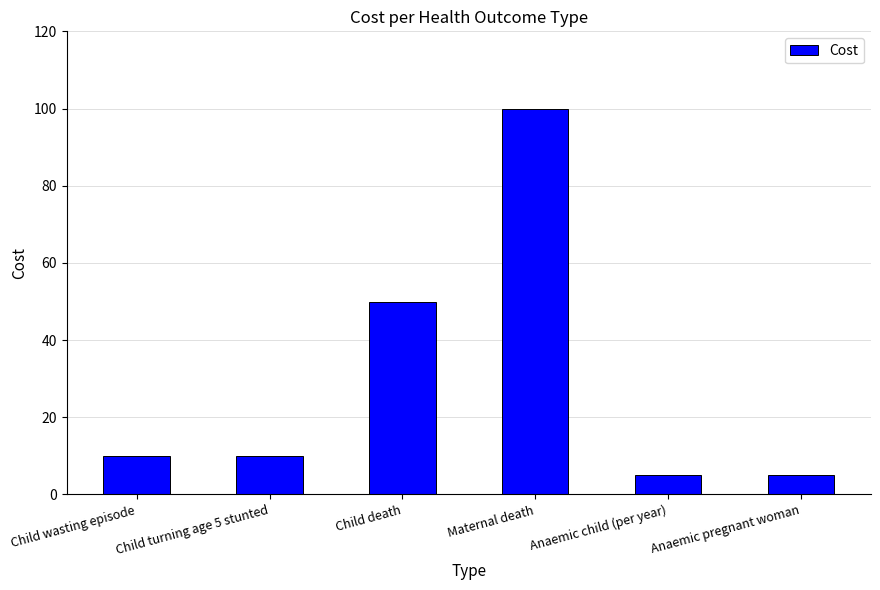

How many data points does each series have?

6